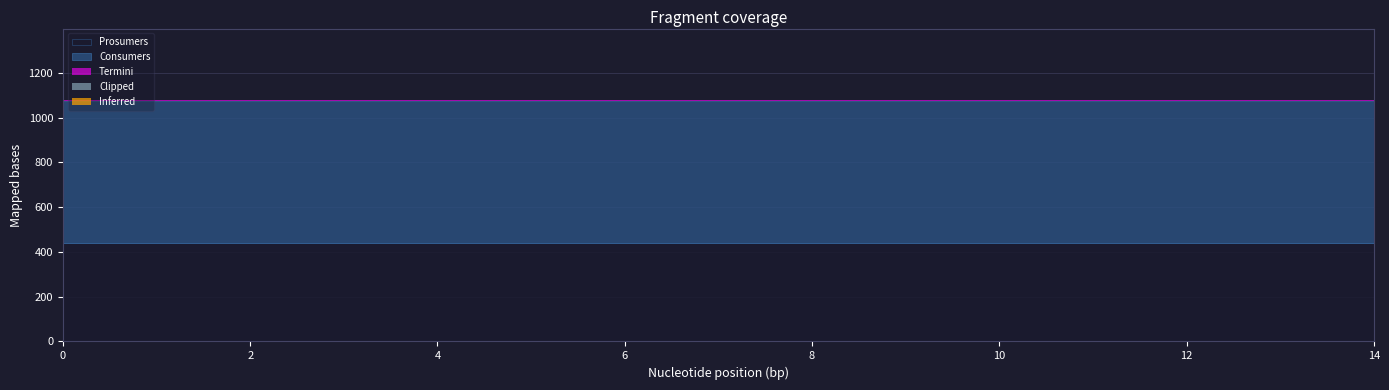

Reading left to right, list all the values displayed in this chart.

Consumers: 0=635	1=635	2=635	3=635	4=635	5=635	6=635	7=635	8=635	9=635	10=635	11=635	12=635	13=635	14=635
Prosumers: 0=440	1=440	2=440	3=440	4=440	5=440	6=440	7=440	8=440	9=440	10=440	11=440	12=440	13=440	14=440